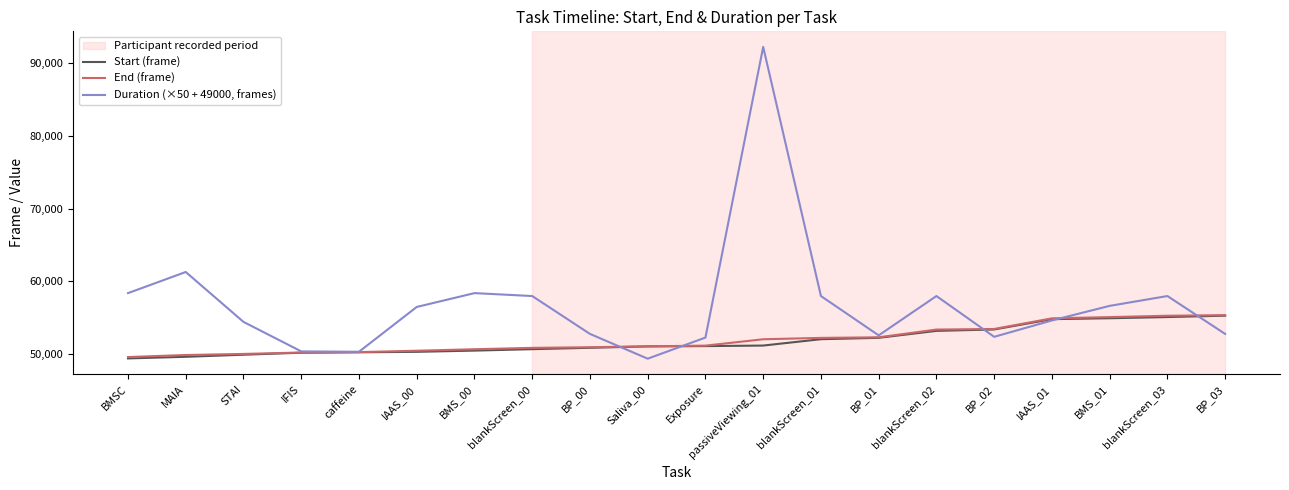

List the series in order of their peak value, lowest first.

Start (frame), End (frame), Duration (×50 + 49000, frames)